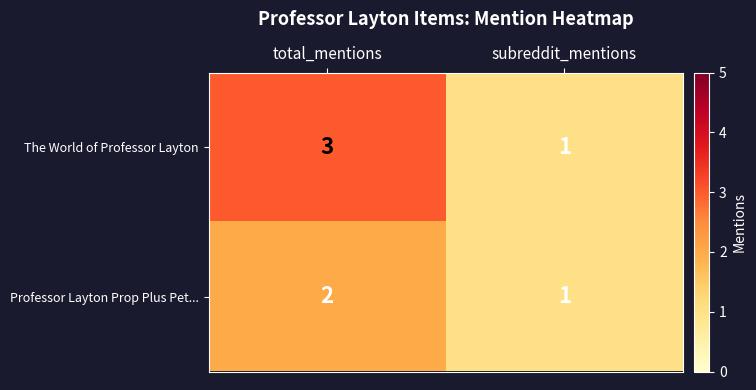

Reading left to right, extract all data points from this chart.

The World of Professor Layton: total_mentions=3	subreddit_mentions=1
Professor Layton Prop Plus Pet...: total_mentions=2	subreddit_mentions=1